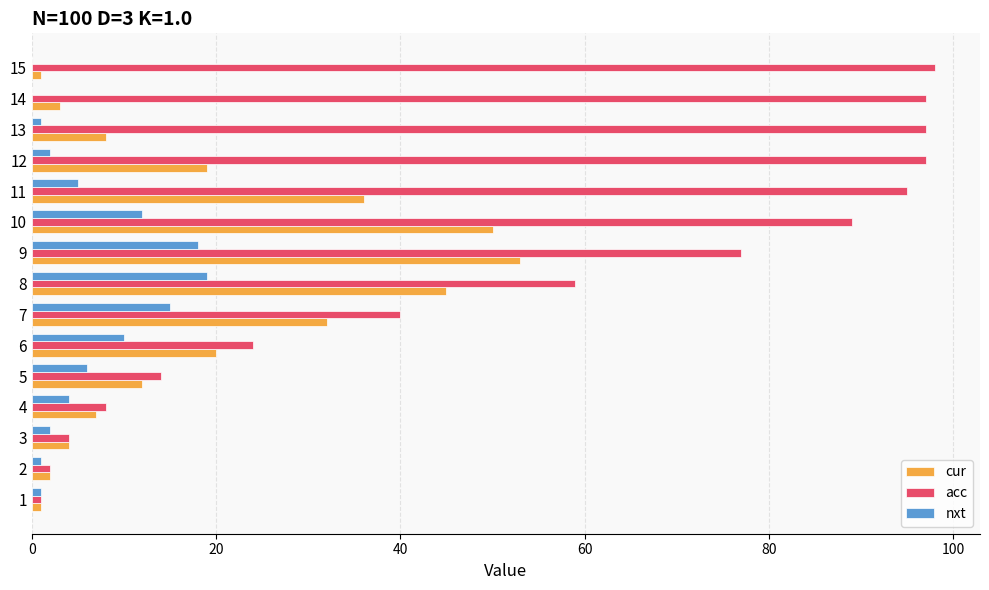

The value of cur at 13 is 4. True or false?

False